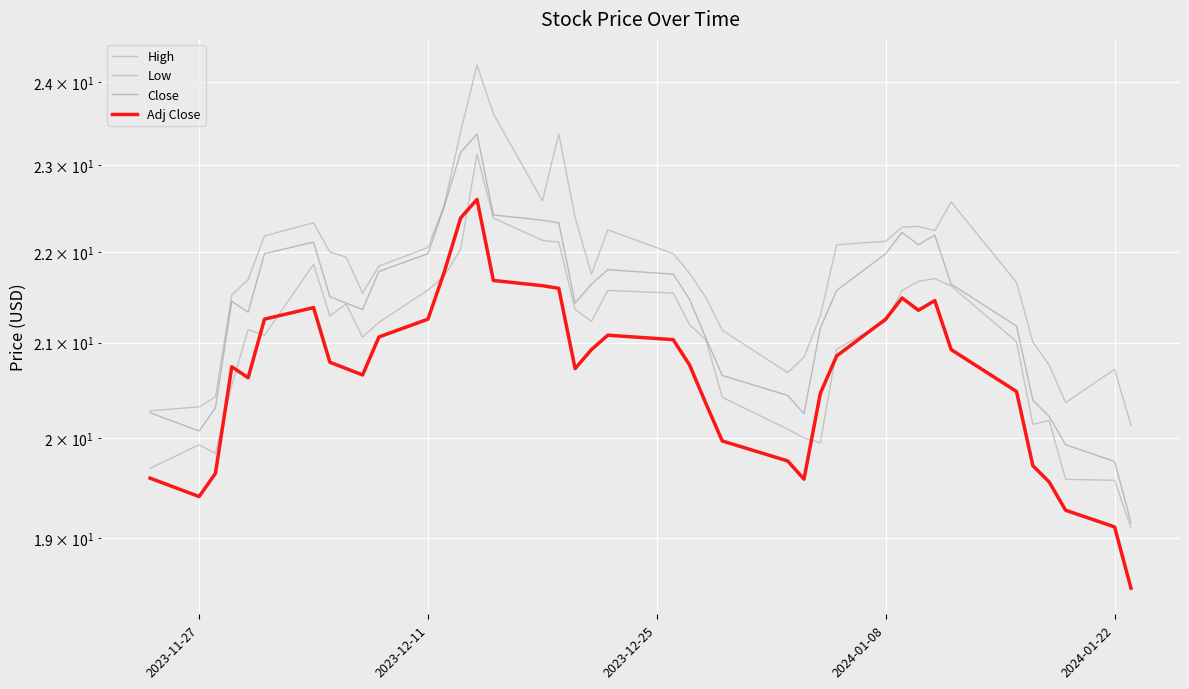

True or false: Close and Adj Close intersect in this chart.

False